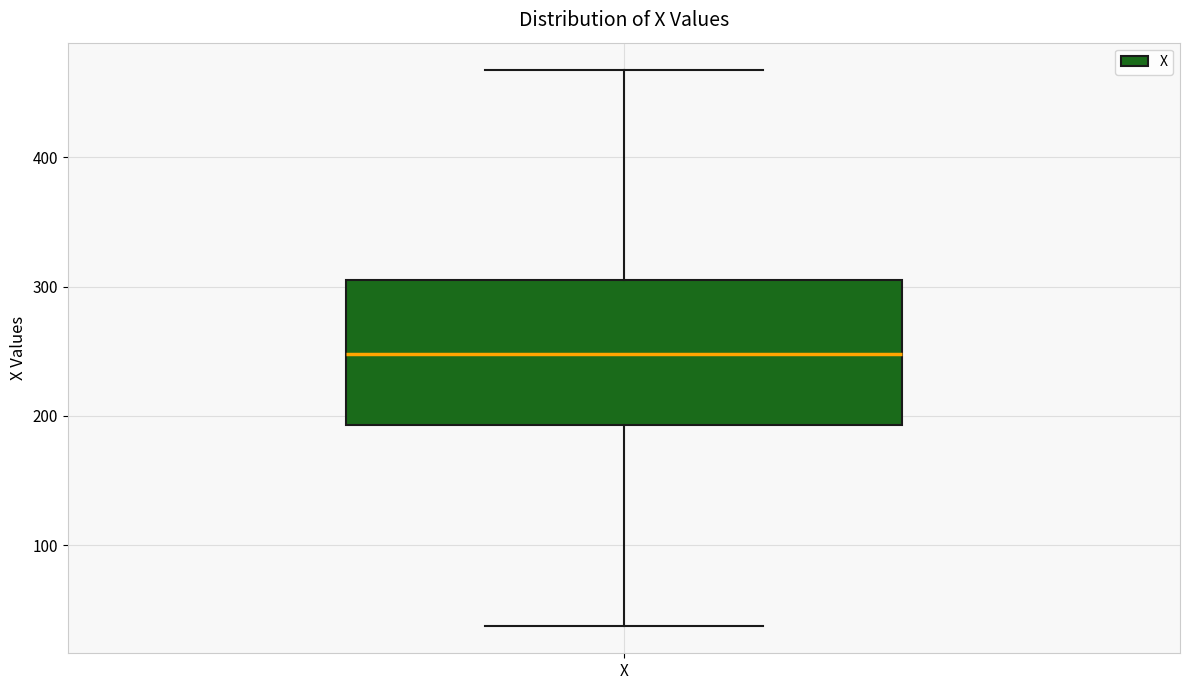

Transcribe this box plot: give where the median line is, the range the box spans, and where the two whiskers end, as read against the y-axis. The values are not printed on the chart, so give them approximately, as read against the axis.

median 250, box 190 to 310, whiskers 40 to 470